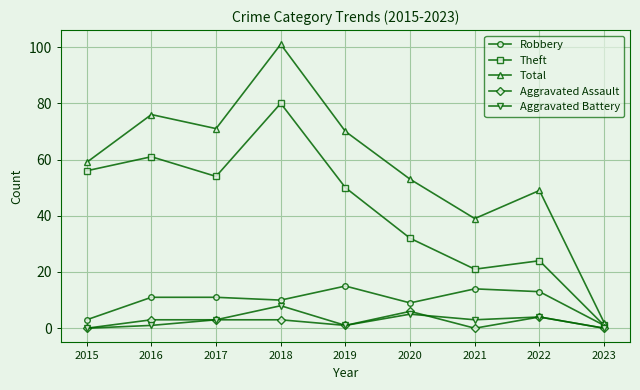

Reading right to left, extract all data points from this chart.

Robbery: 2023=1	2022=13	2021=14	2020=9	2019=15	2018=10	2017=11	2016=11	2015=3
Theft: 2023=1	2022=24	2021=21	2020=32	2019=50	2018=80	2017=54	2016=61	2015=56
Total: 2023=2	2022=49	2021=39	2020=53	2019=70	2018=101	2017=71	2016=76	2015=59
Aggravated Assault: 2023=0	2022=4	2021=0	2020=6	2019=1	2018=3	2017=3	2016=3	2015=0
Aggravated Battery: 2023=0	2022=4	2021=3	2020=5	2019=1	2018=8	2017=3	2016=1	2015=0